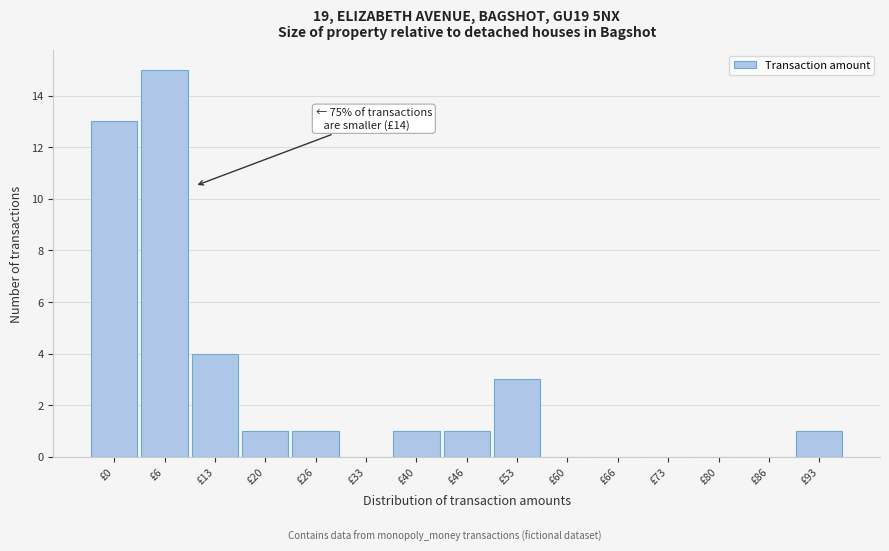

Reading left to right, transcribe all the data shown in this chart.

£0=13	£6=15	£13=4	£20=1	£26=1	£33=0	£40=1	£46=1	£53=3	£60=0	£66=0	£73=0	£80=0	£86=0	£93=1